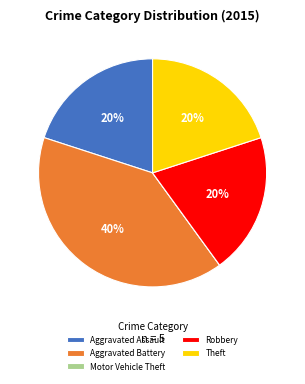

To the nearest percent, what portion does Aggravated Battery represent?

40%